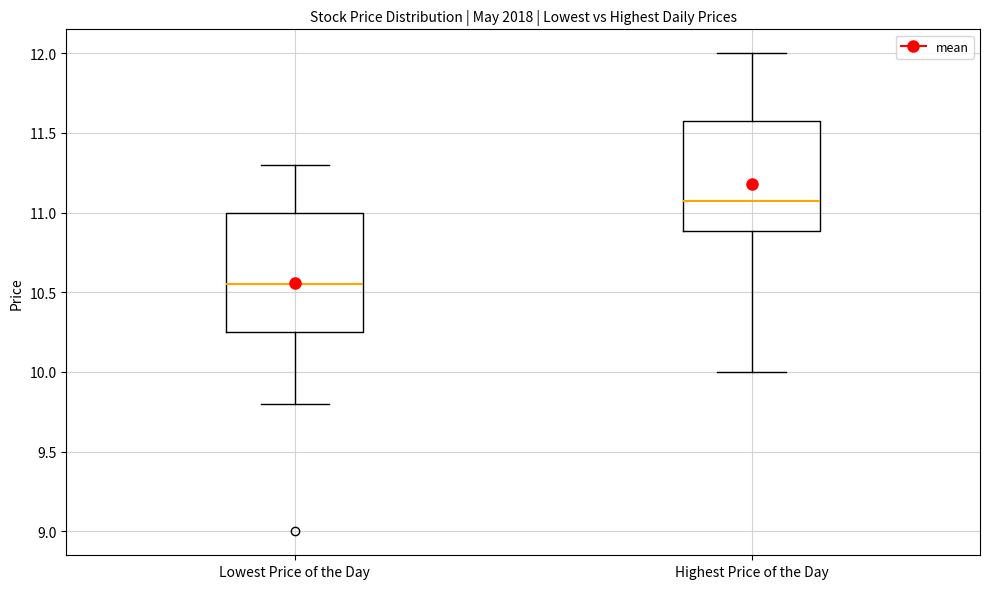

Reading left to right, transcribe this box plot: for each box, give where its median line is, the range the box spans, and where its two whiskers end, as read against the y-axis. The values are not printed on the chart, so give them approximately, as read against the axis.

Lowest Price of the Day: median 10.55, box 10.25 to 11.00, whiskers 9.80 to 11.30
Highest Price of the Day: median 11.10, box 10.90 to 11.60, whiskers 10.00 to 12.00